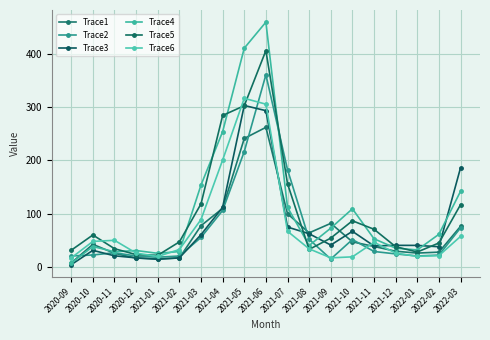

At which category is the sum across all series the highest?

2021-06